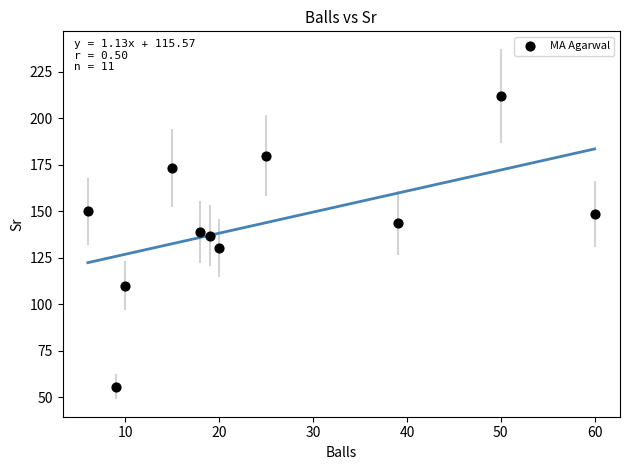

What is the average X value?

24.6